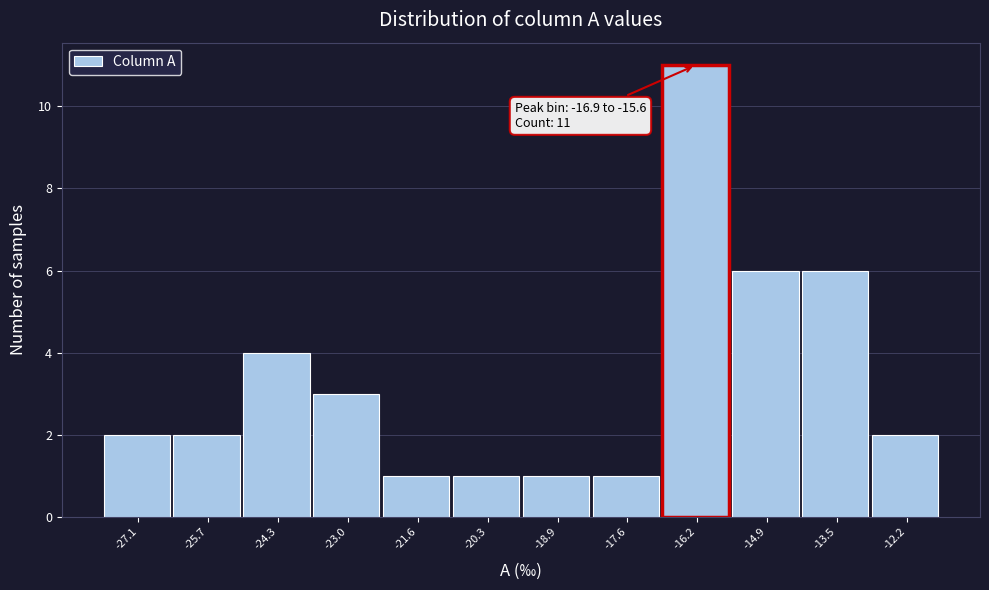

Over which range of the x-axis is the bar tallest?

-17.0 to -15.6